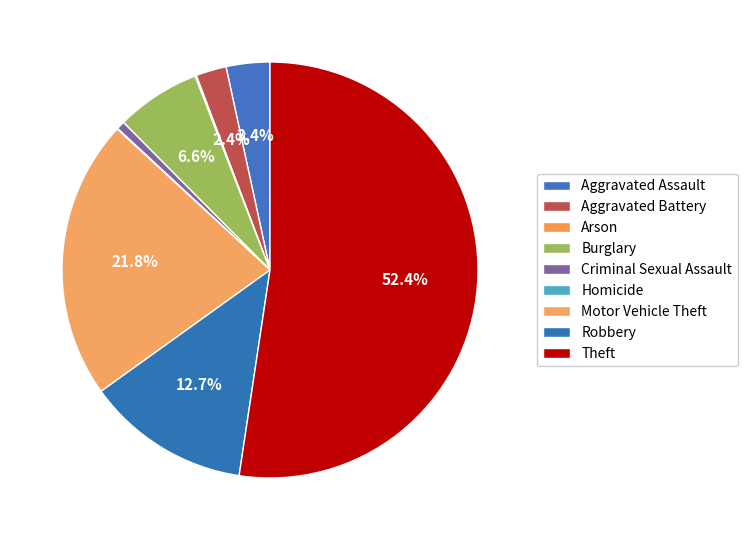

How many segments does this pie chart have?

9